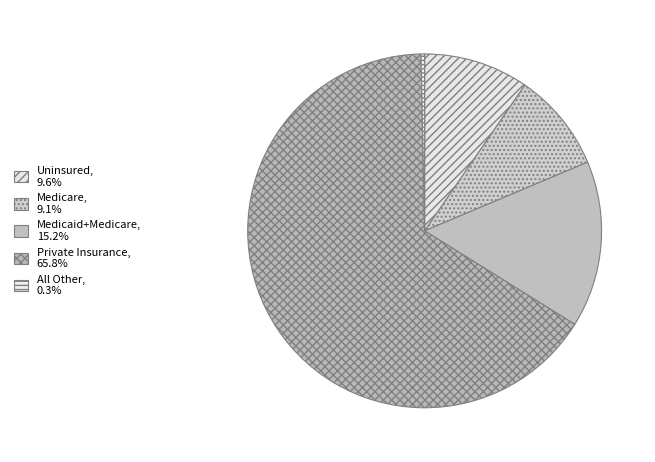

How many segments does this pie chart have?

5